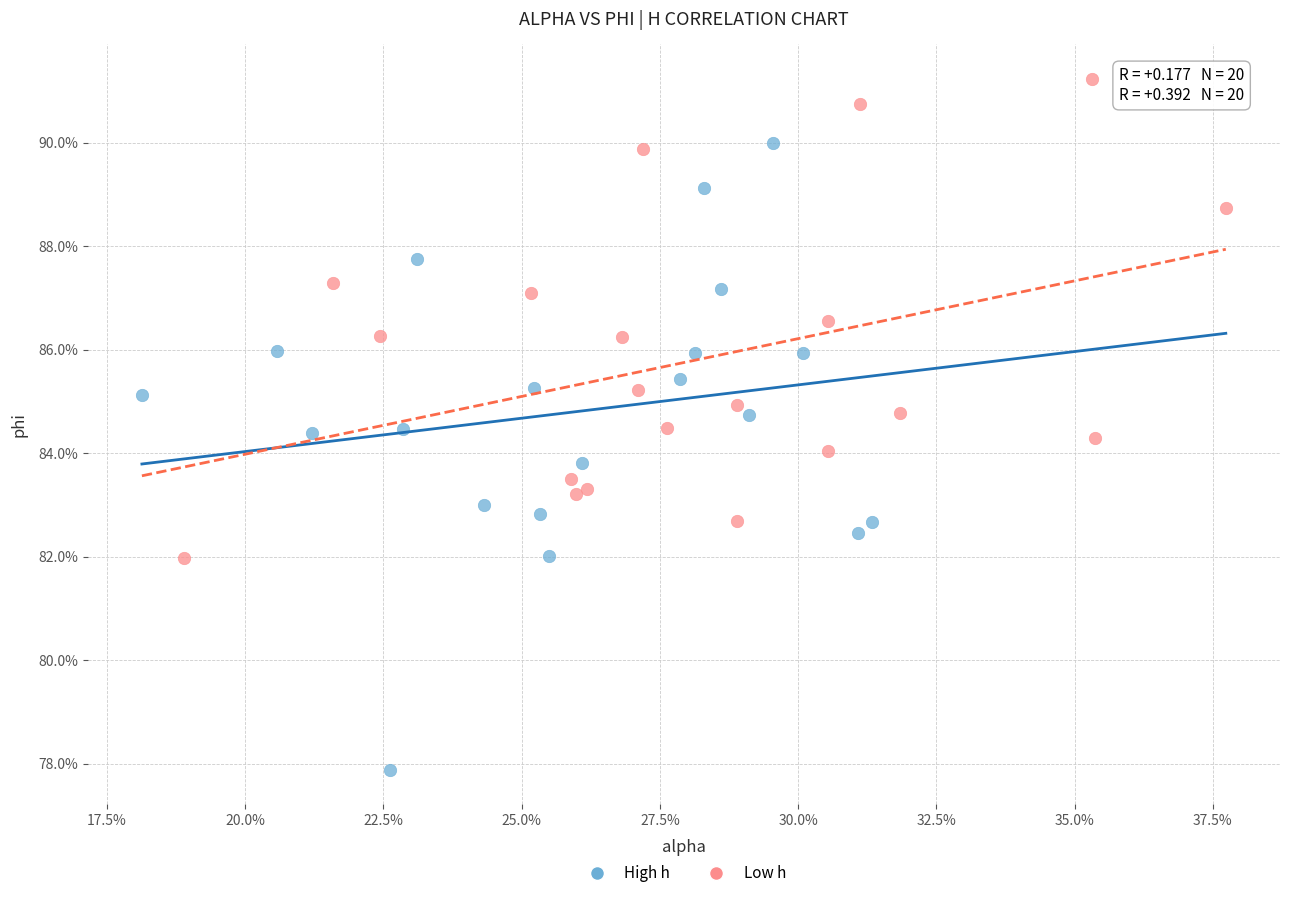

What are all the series names shown in the legend?

High h, Low h